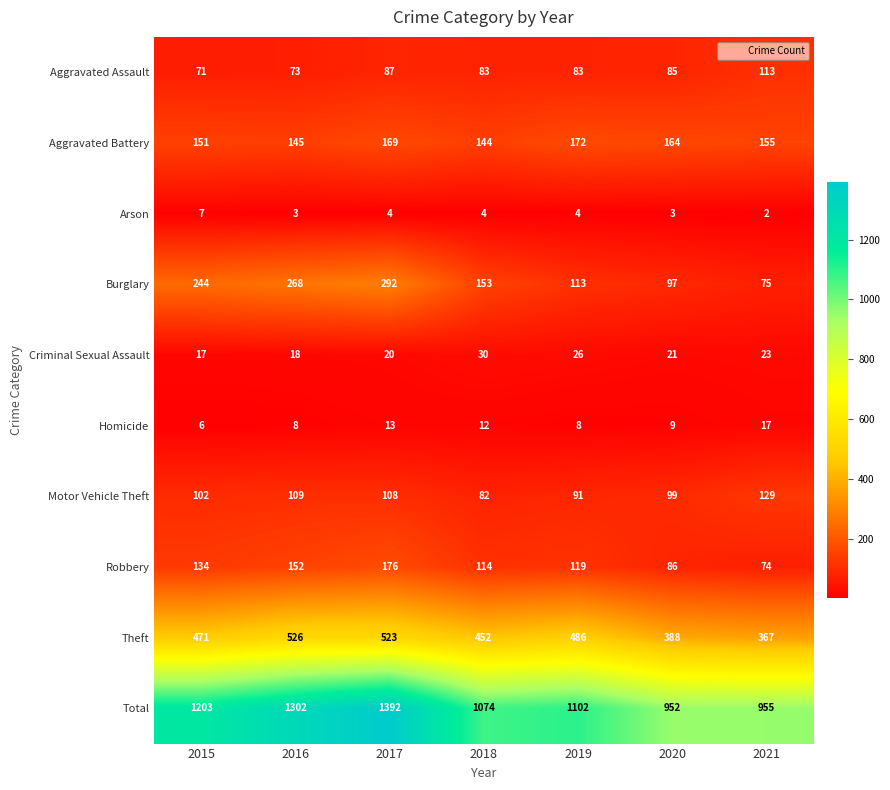

True or false: Aggravated Assault has a value of 113 at 2021.

True